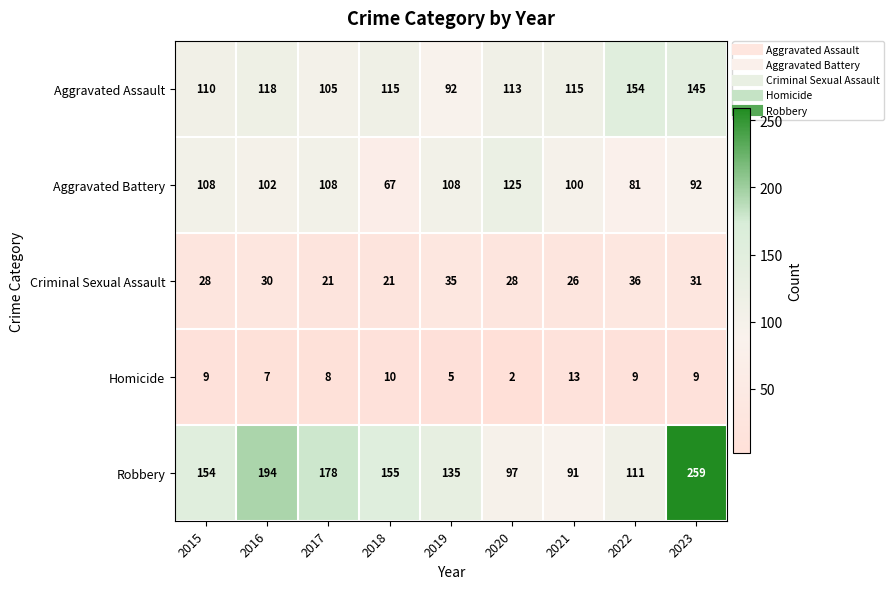

Between 2018 and 2023, which series saw the biggest shift?

Robbery